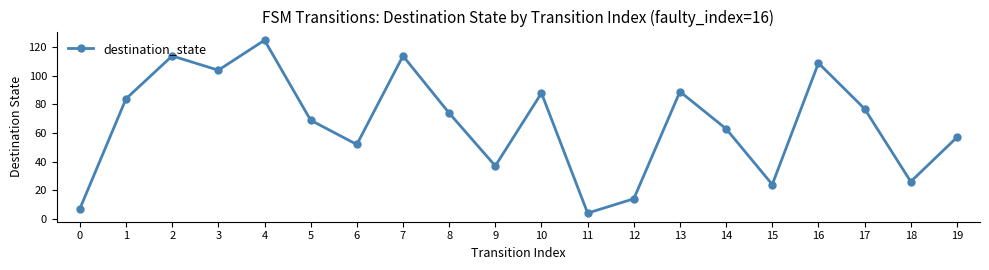

The value at 2 is 114. True or false?

True